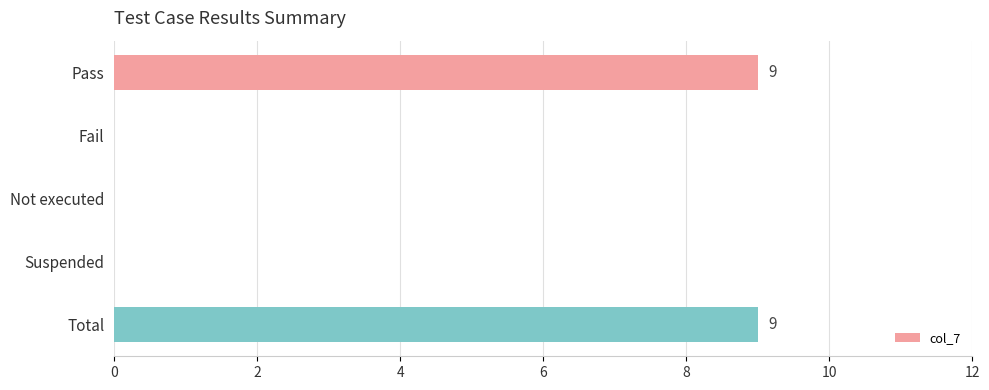

What is the greatest value displayed?

9